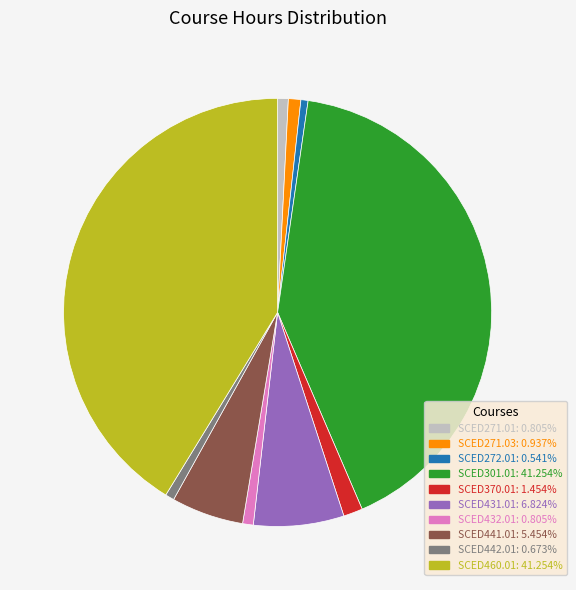

What is the ratio of the value at SCED271.01 to the value at SCED432.01?

1.0